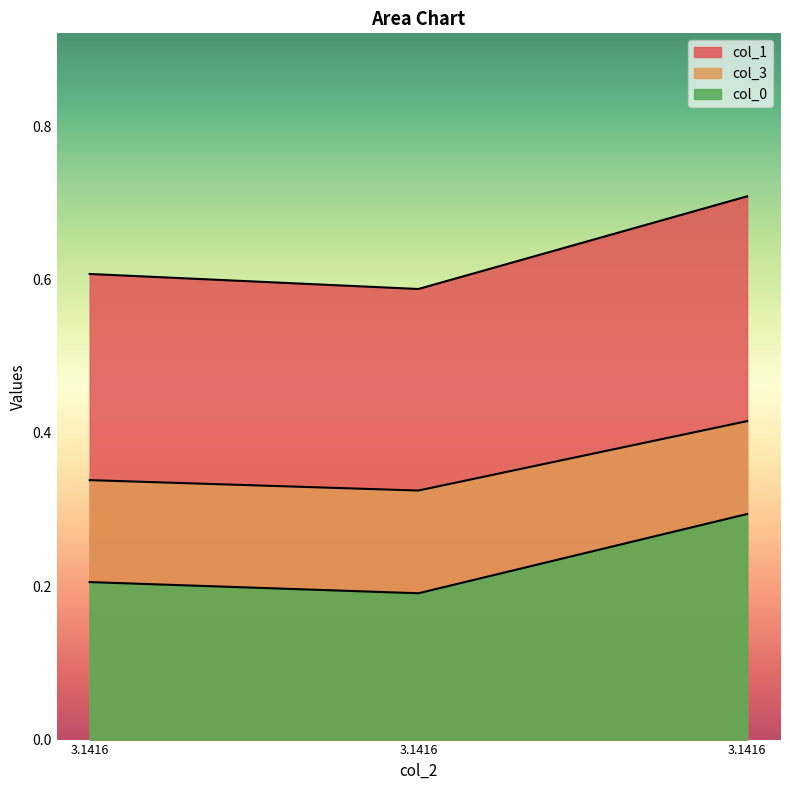

Between 3.141592653589793 and 3.1415926535897936, which series saw the biggest shift?

col_1